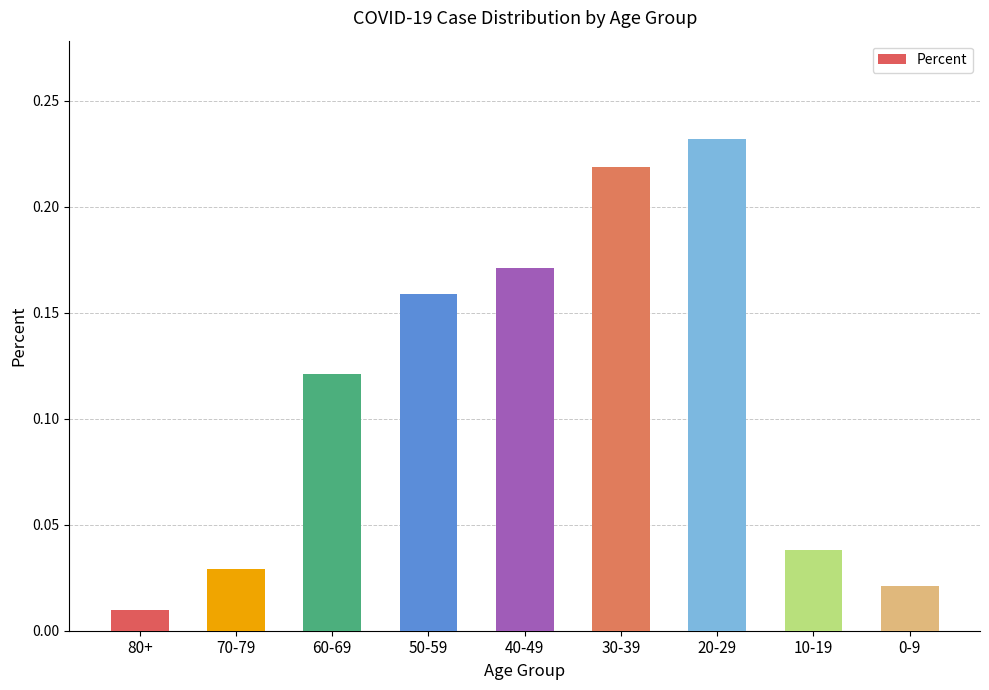

What is the sum of all values?

1.0